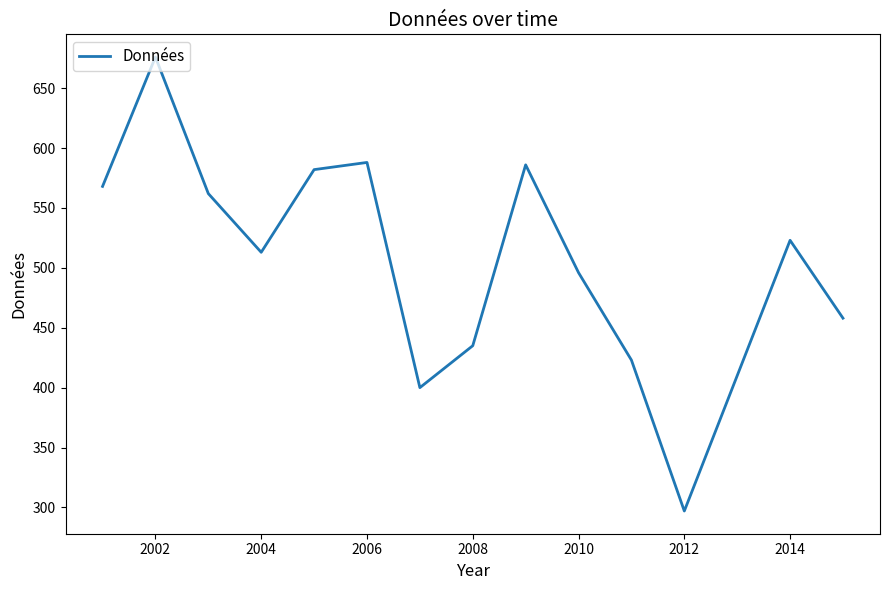

What is the smallest value displayed?

297